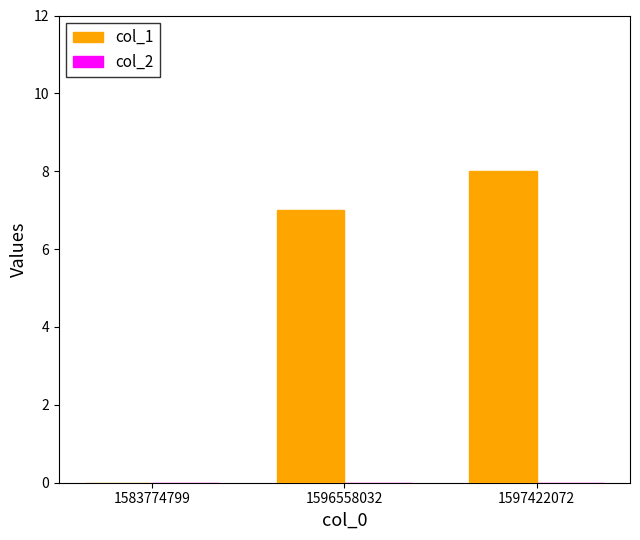

Which category has the highest value across all series?

1597422072